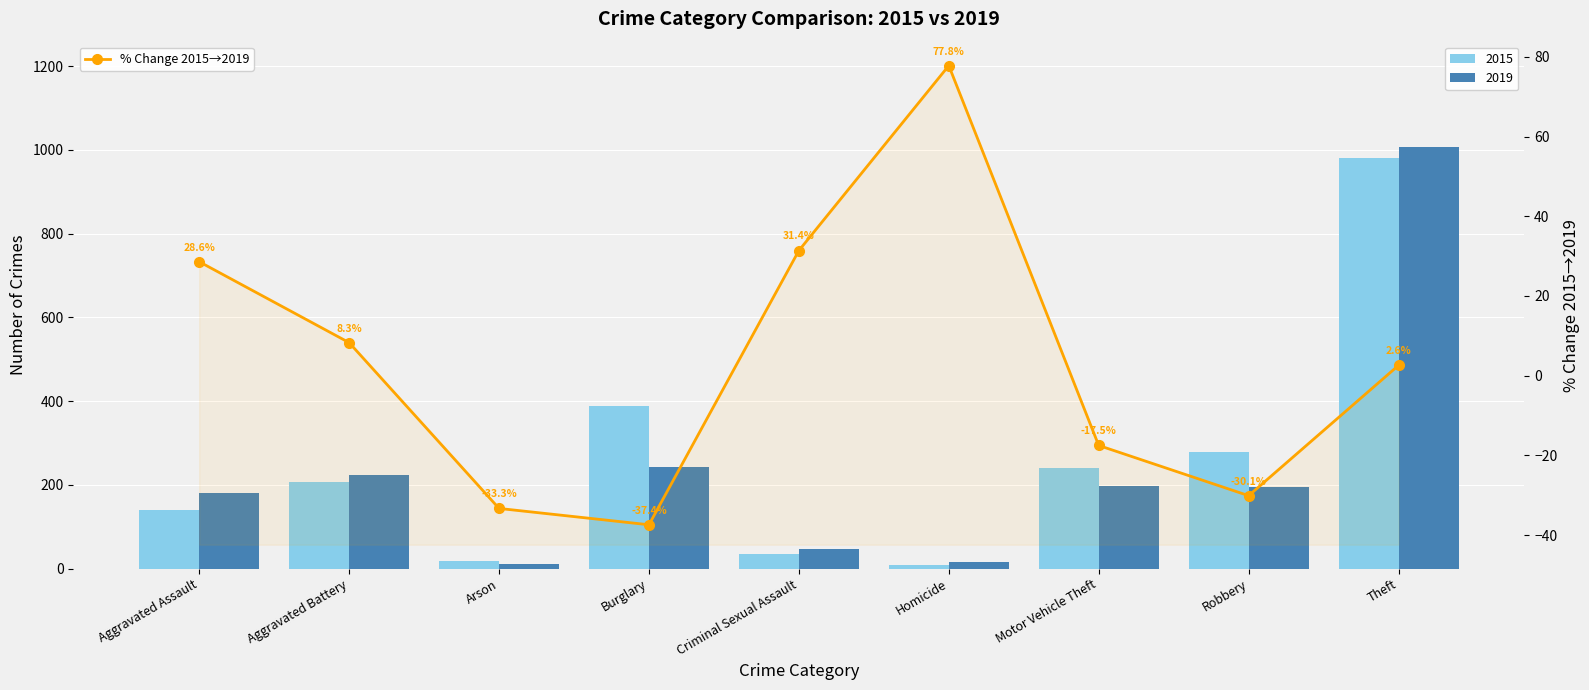

How many values are above zero?

5